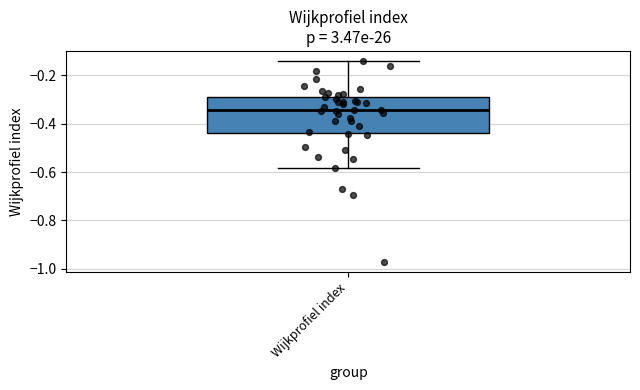

Where does the lower whisker of the box for Wijkprofiel index end on the y-axis? The values are not printed on the chart, so give them approximately, as read against the axis.

-0.58